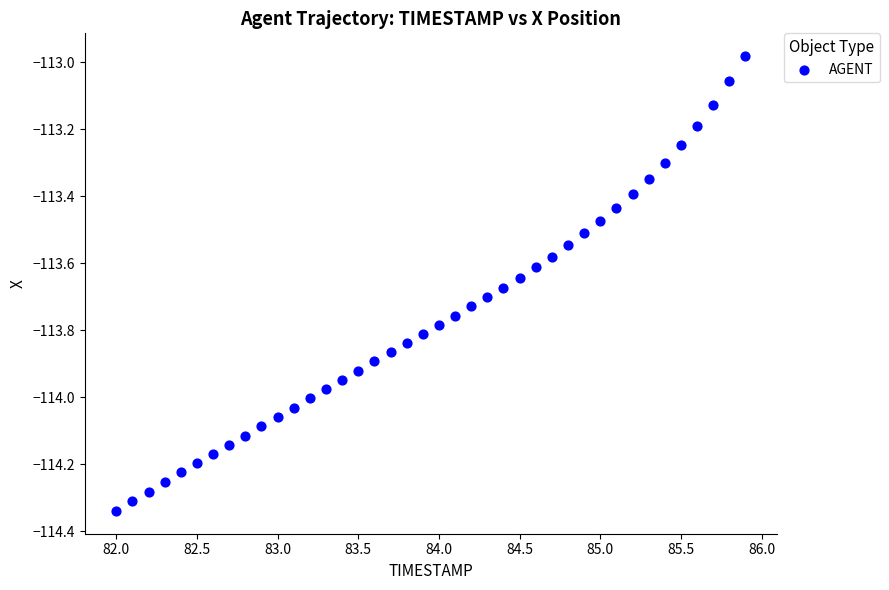

What is the range of X values (max minus min)?

3.9